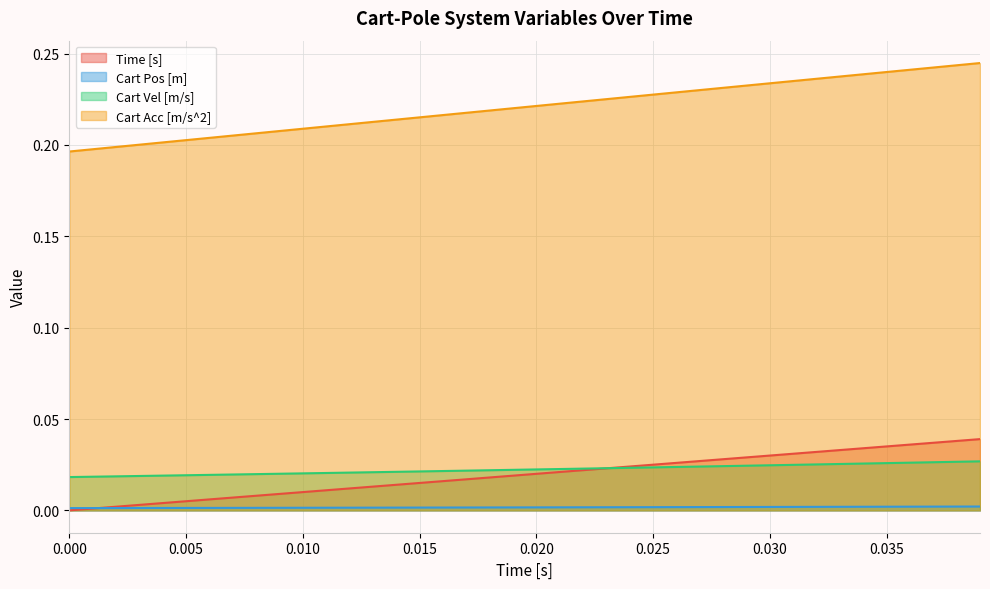

Which series has the largest total across all categories?

Cart Acc [m/s^2]